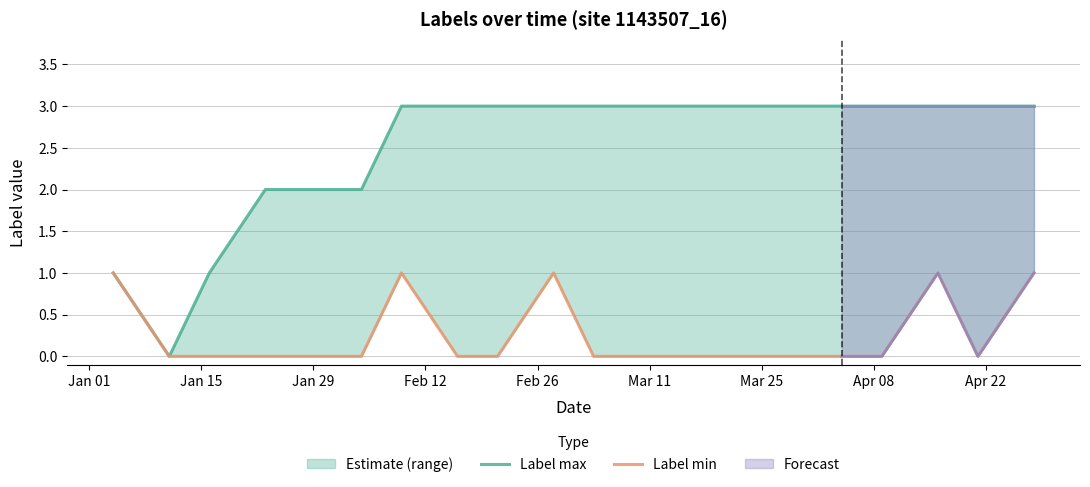

What is the difference between the maximum and second lowest values in the Label max series?

2